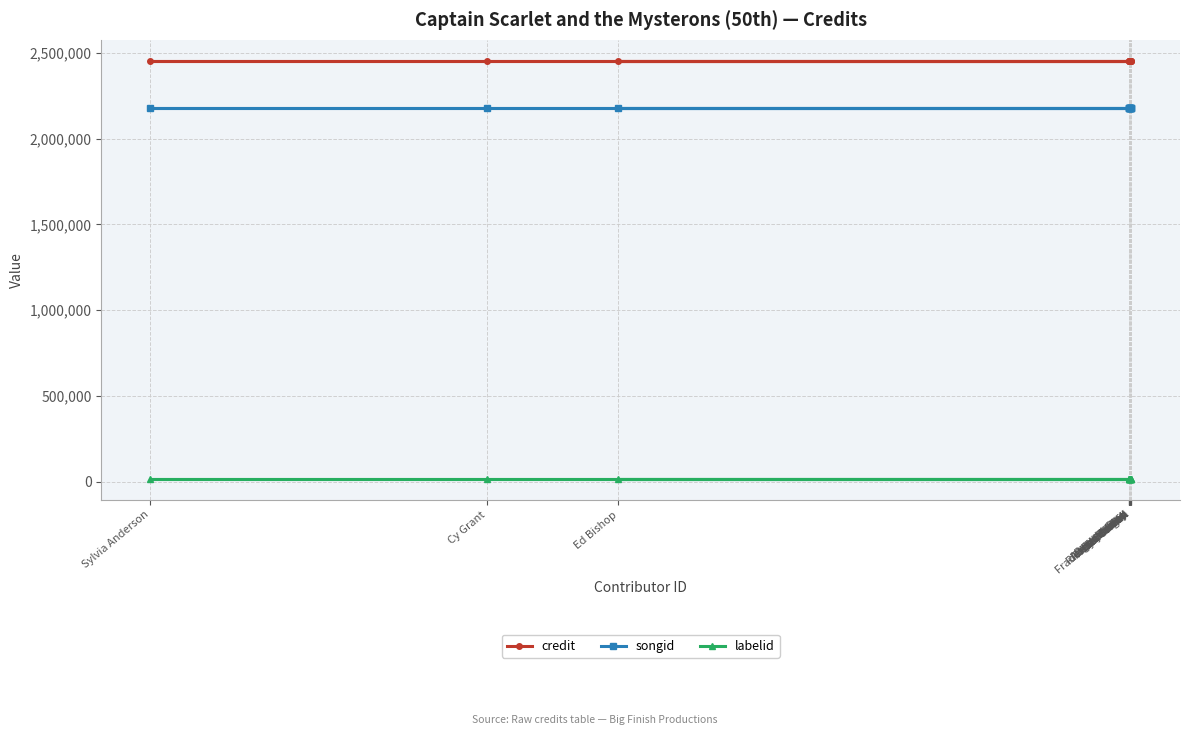

At which label does labelid reach its peak?

Angus P Allan